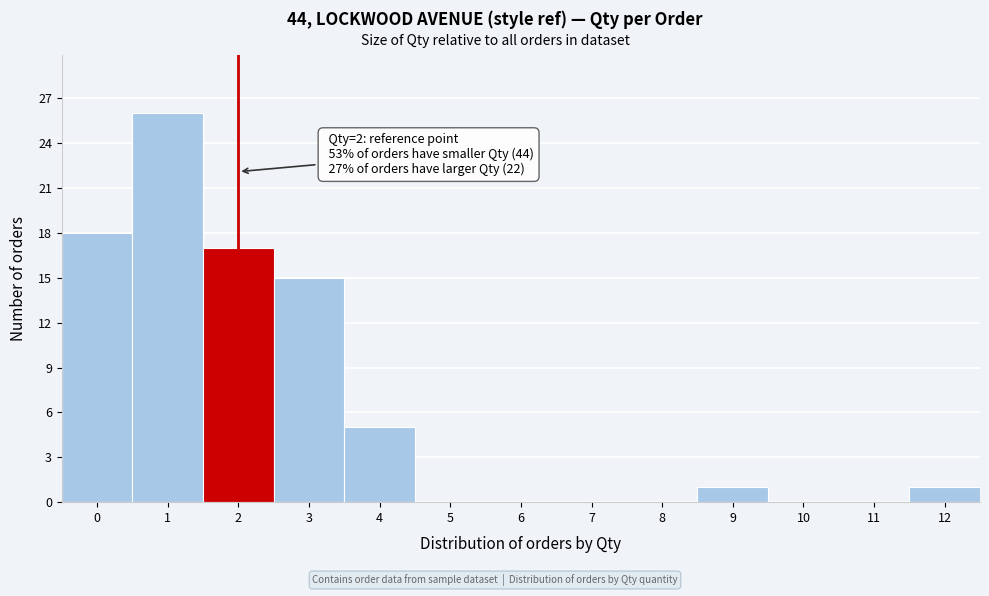

Over which range of the x-axis is the bar tallest?

0.5 to 1.5